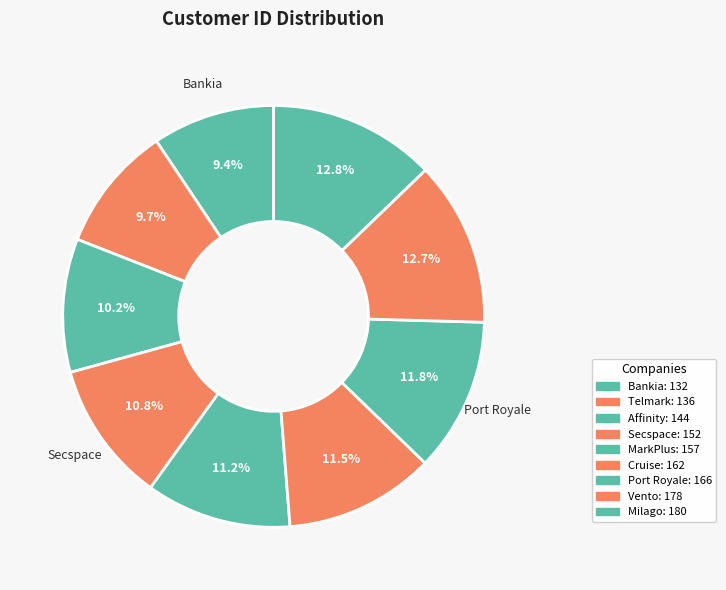

Is it true that Telmark is 21% of the pie?

False